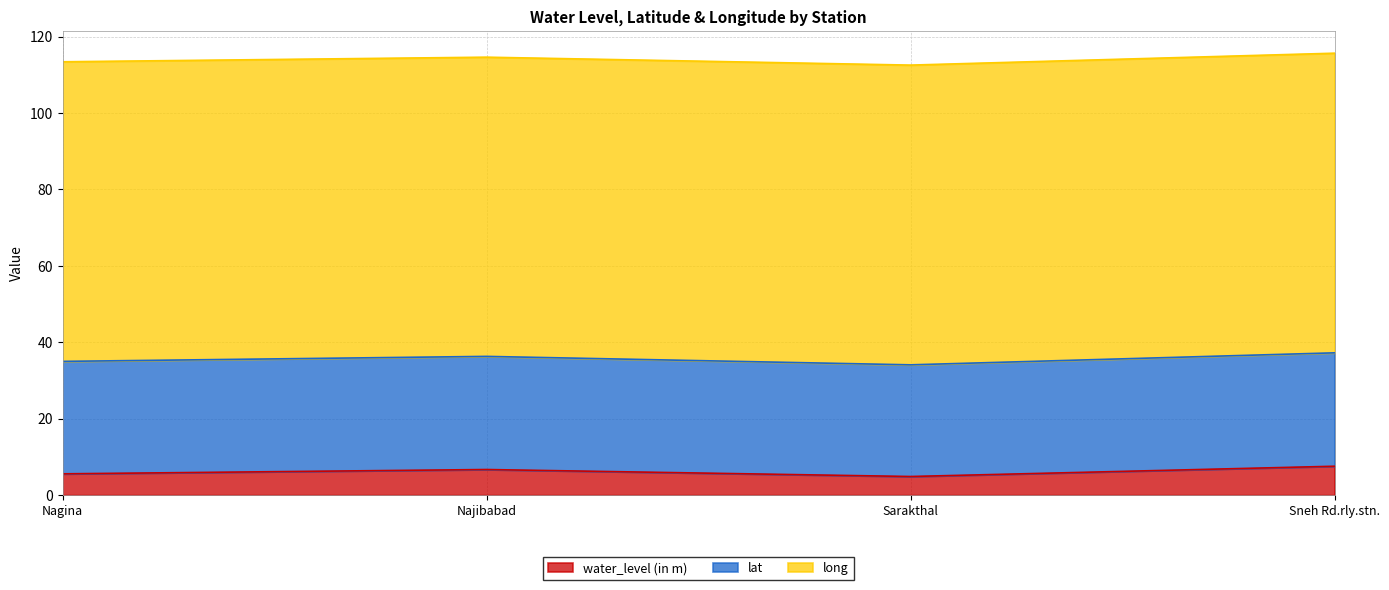

What is the sum of all water_level (in m) values?

24.7